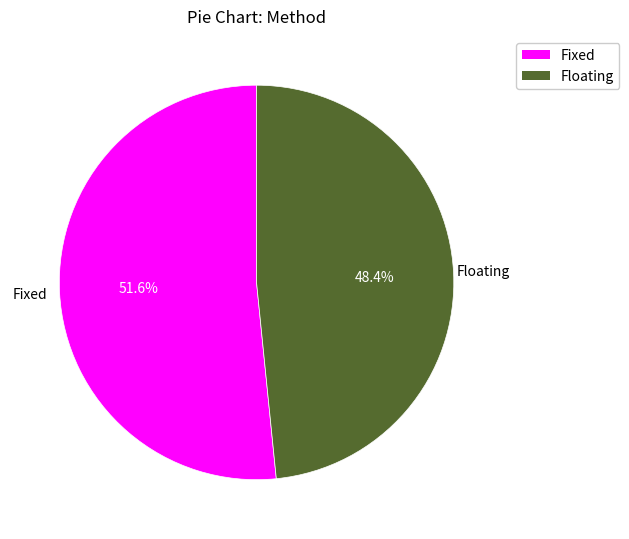

To the nearest percent, what is the combined percentage of Floating and Fixed?

100%